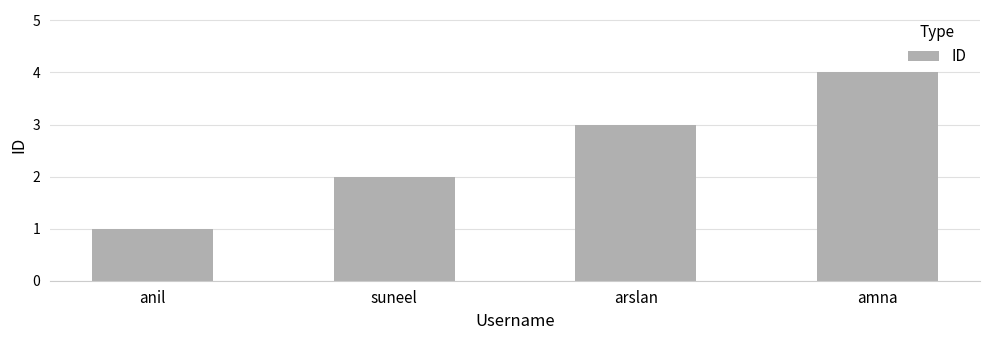

What is the value of the 4th bar from the left?

4